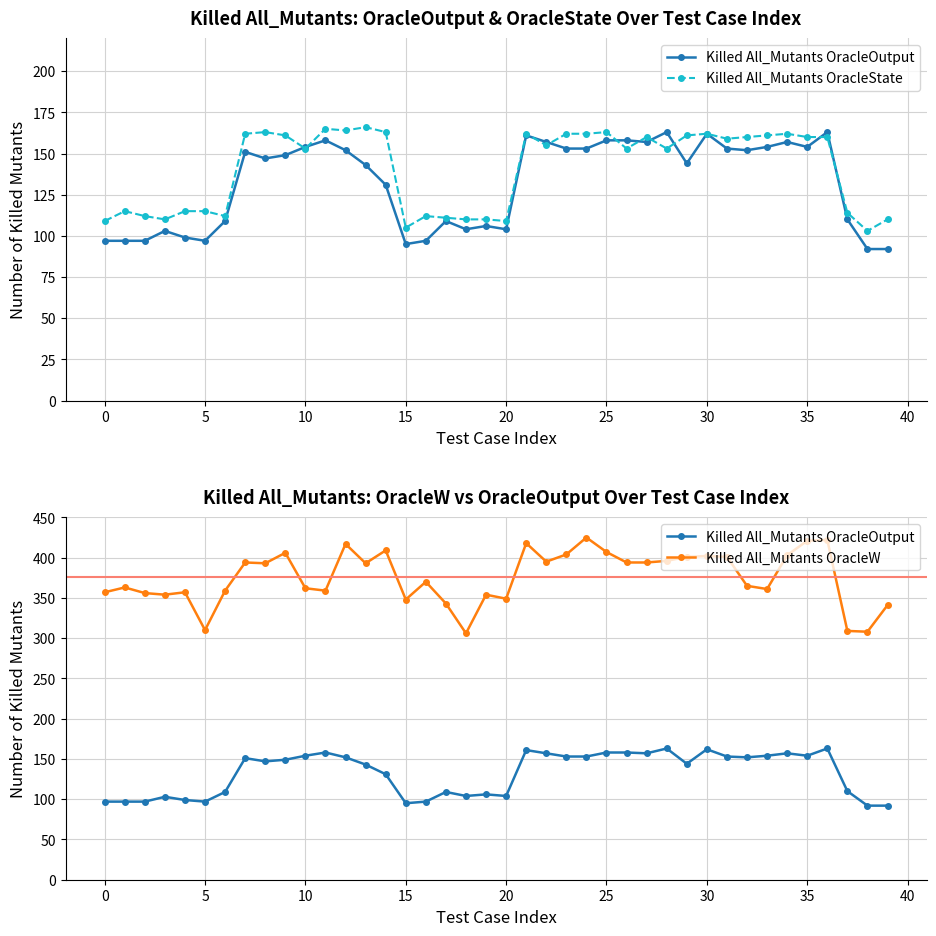

At how many categories does at least one series exceed 396?

13